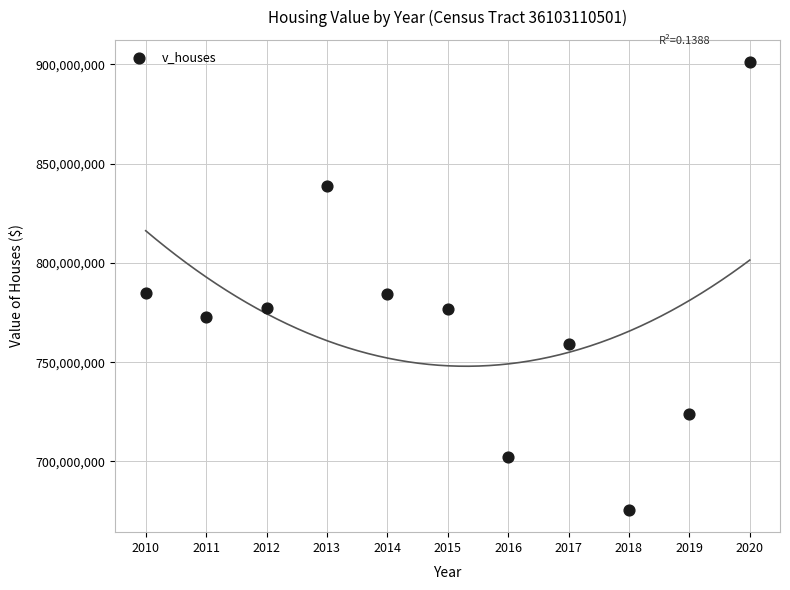

What is the range of X values (max minus min)?

10